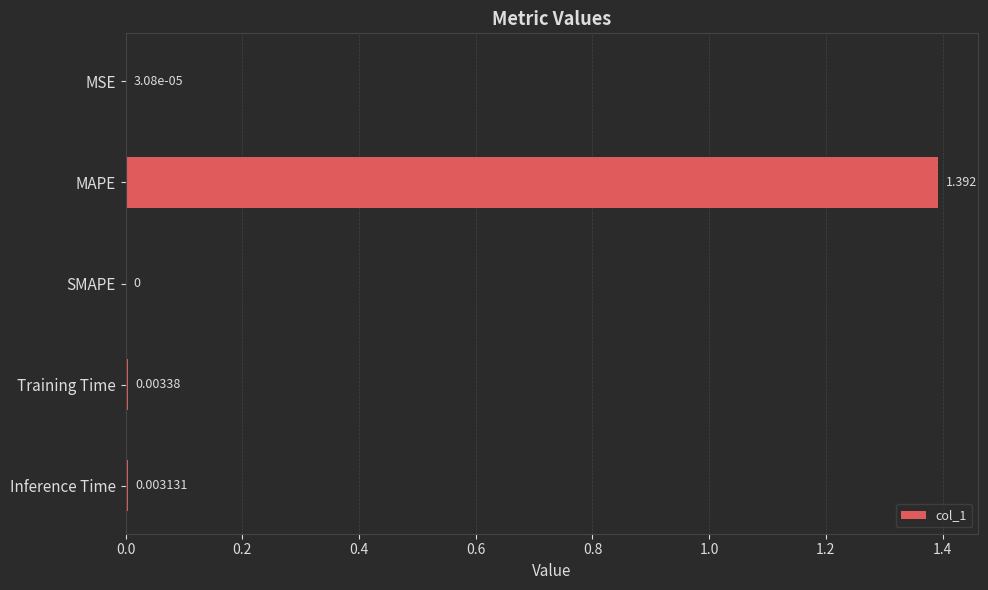

How many data points are above 0?

4